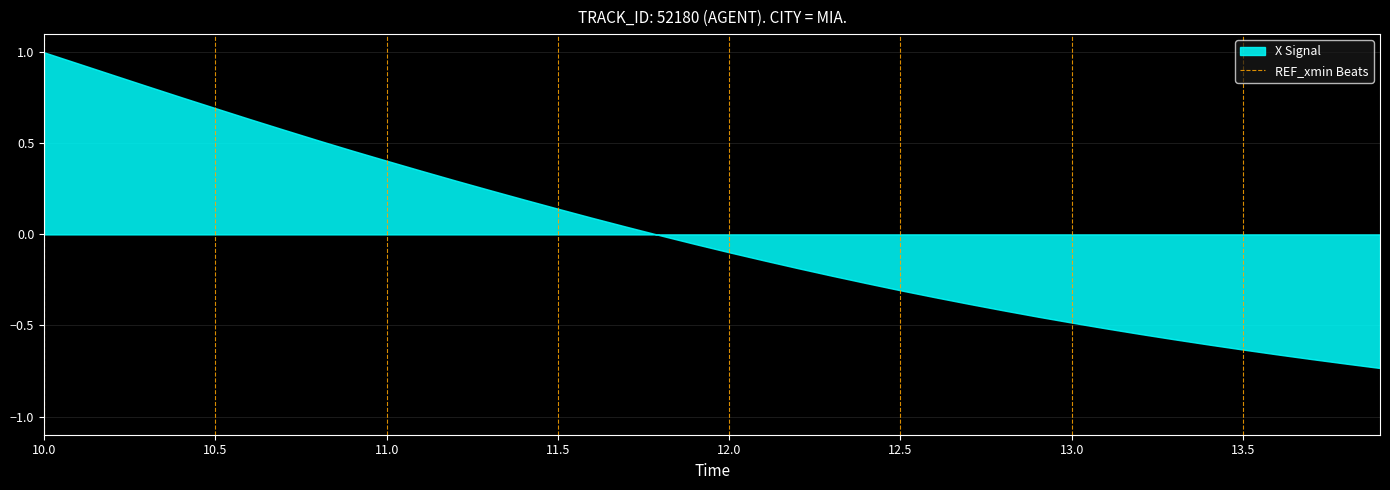

True or false: the data shows 0 at 10.0.

False